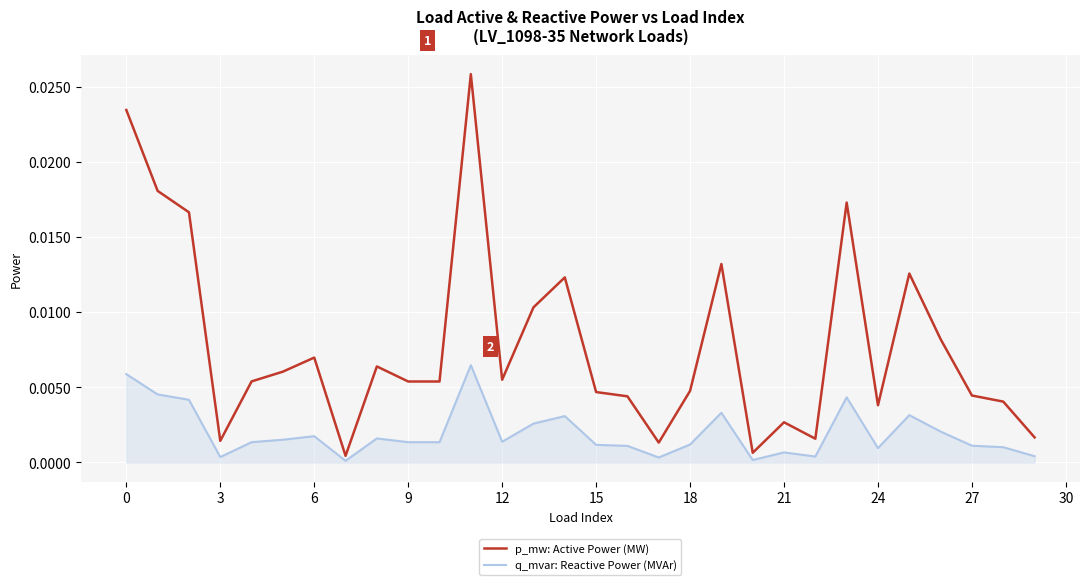

Rank the series by their maximum value, from highest to lowest.

p_mw: Active Power (MW), q_mvar: Reactive Power (MVAr)